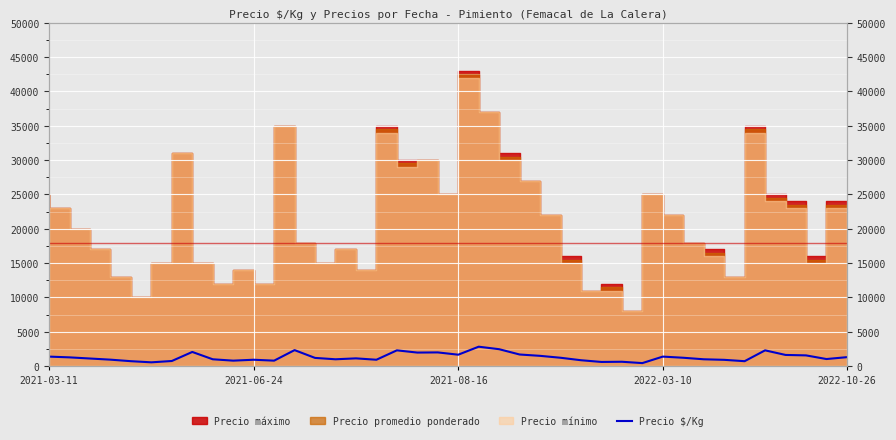

What is the smallest value displayed?

444